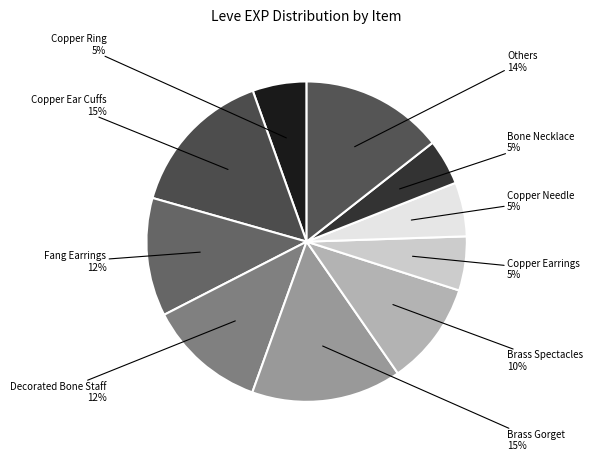

True or false: Others accounts for 2% of the total.

False